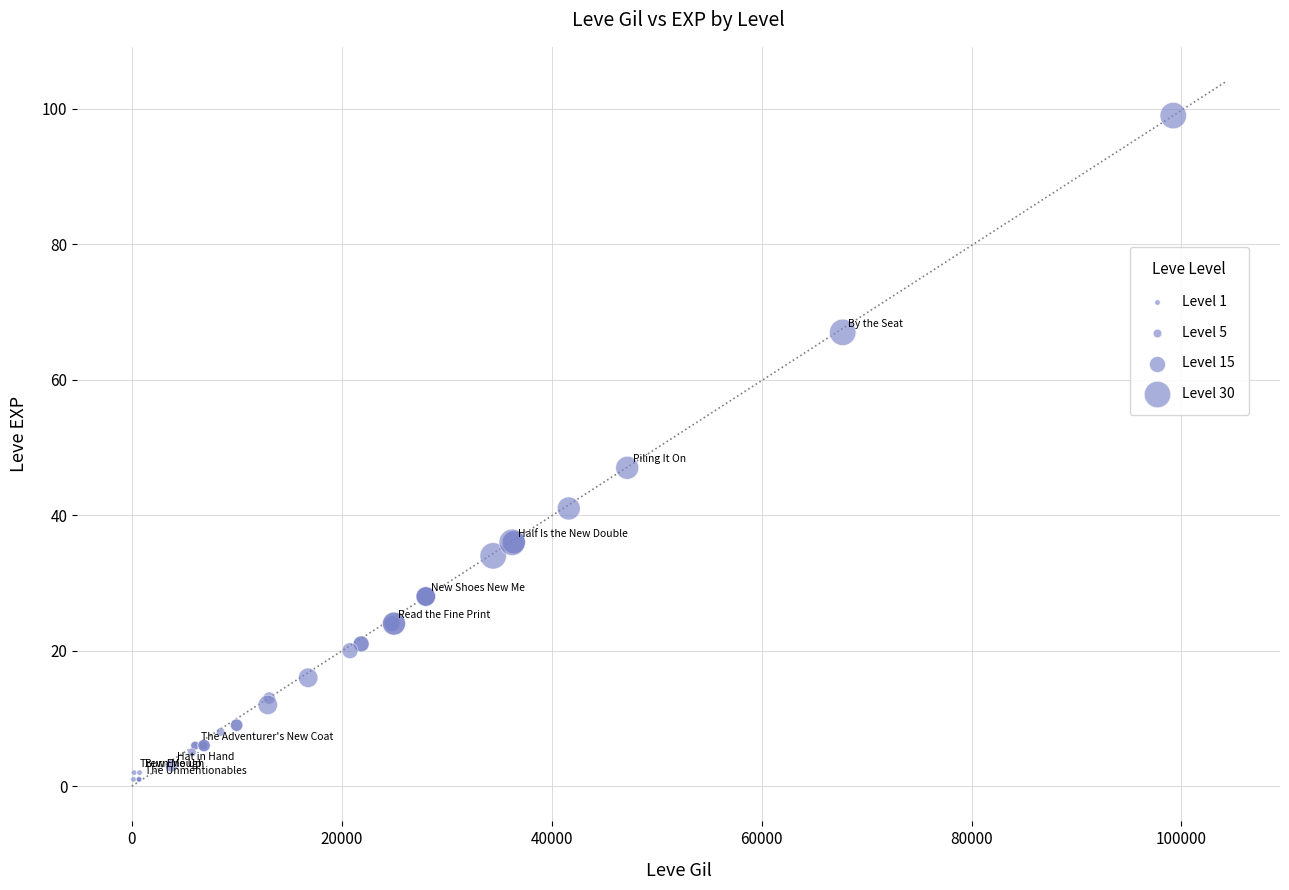

What Y value in the scatter plot is closest to 50?

47